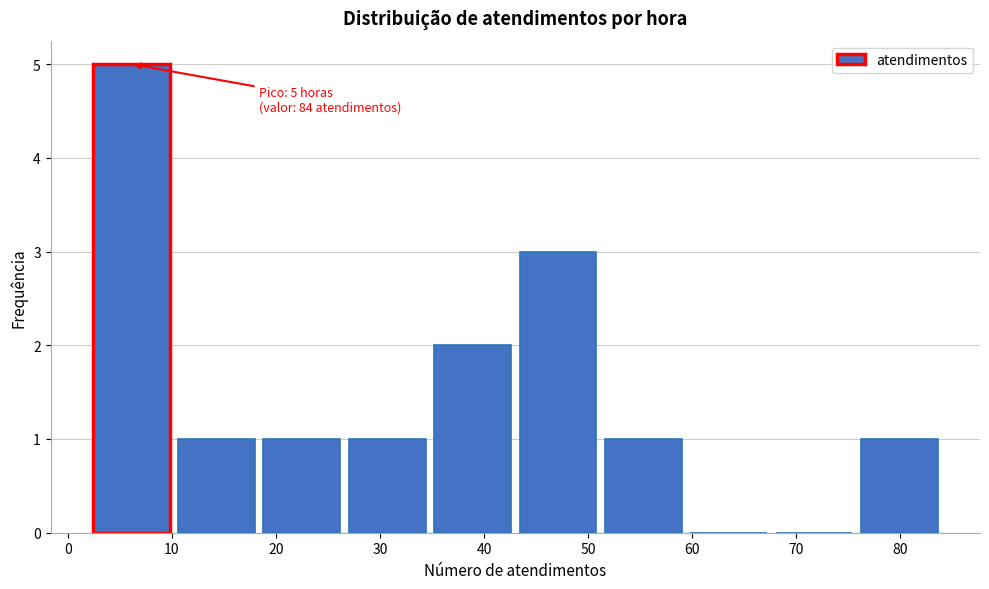

Over which range of the x-axis is the bar tallest?

2.0 to 10.2